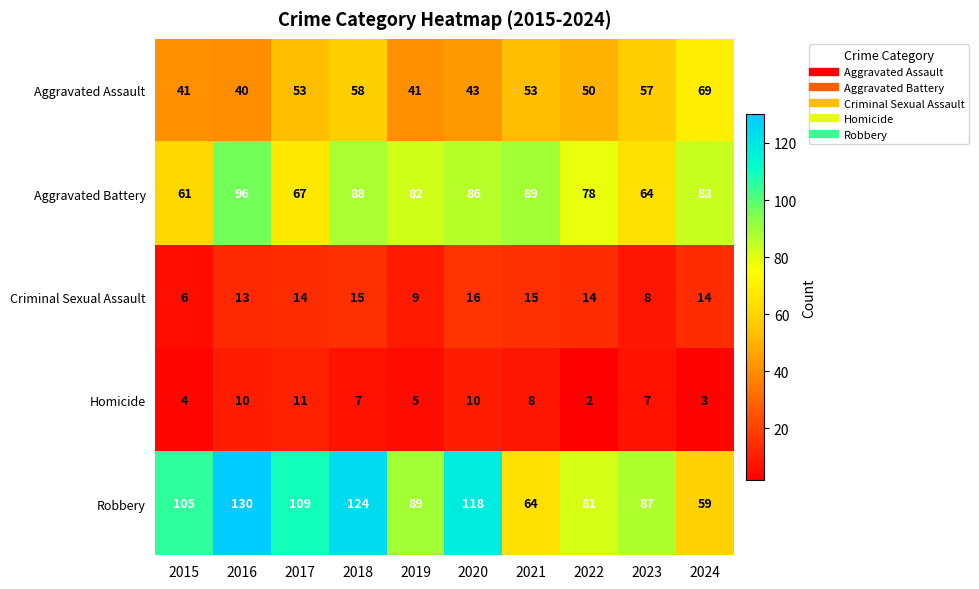

True or false: Criminal Sexual Assault has a value of 14 at 2024.

True